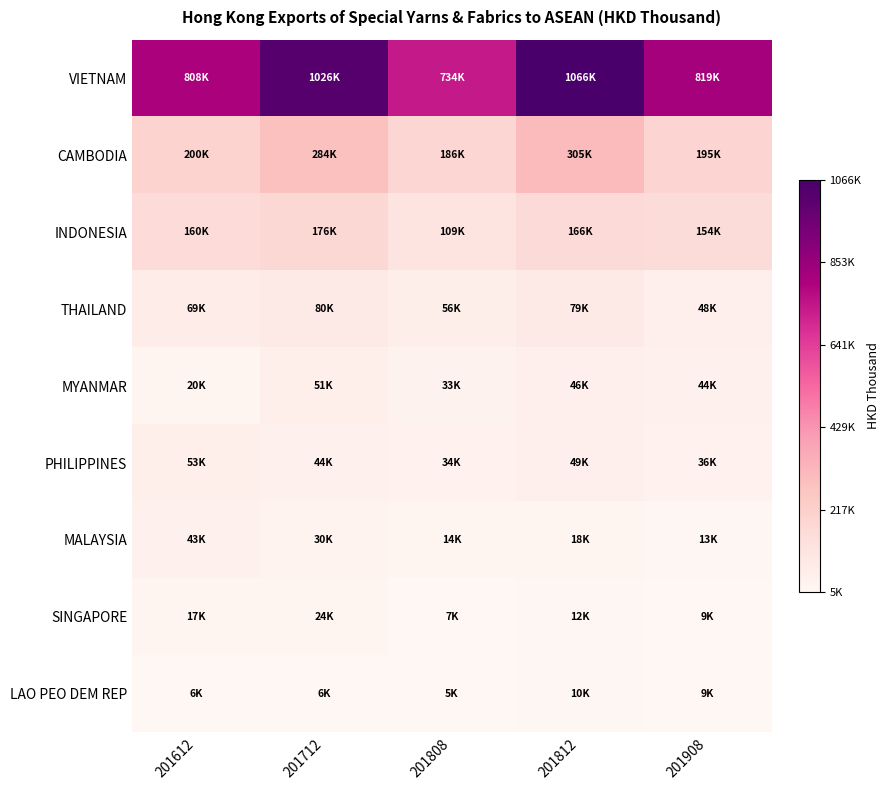

At which category is the sum across all series the highest?

201812